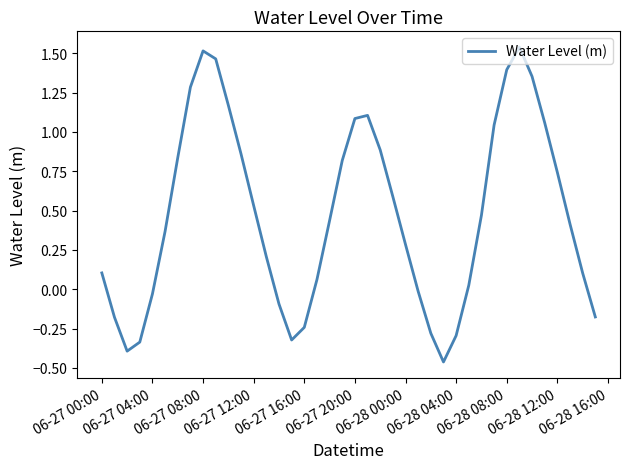

What is the difference between the maximum and minimum values?

2.0